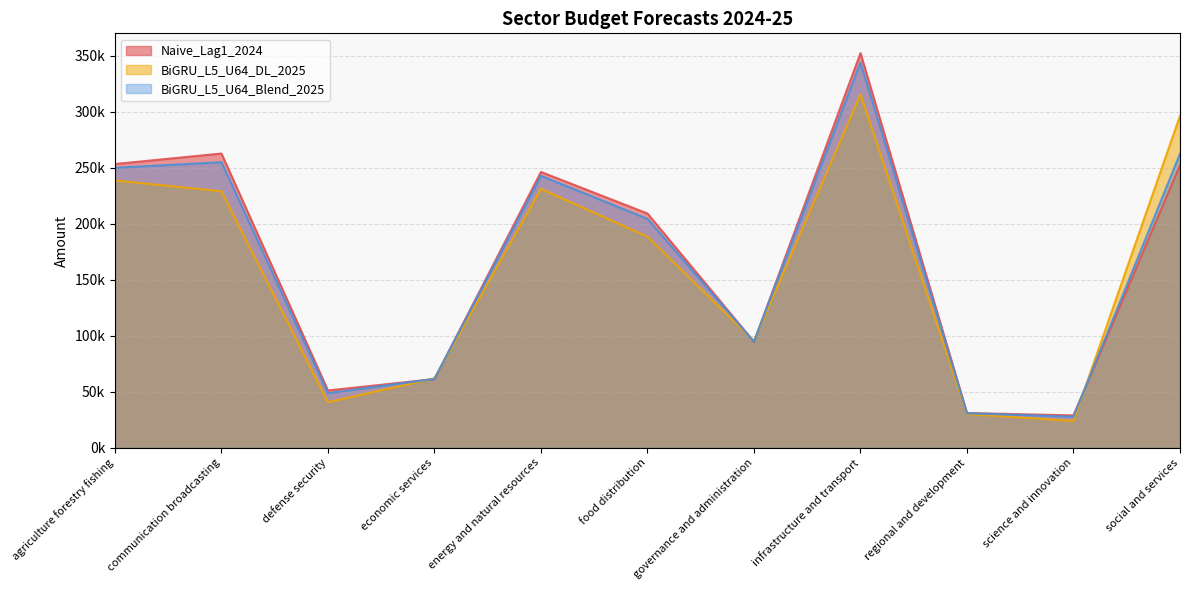

How many lines are shown in the chart?

3